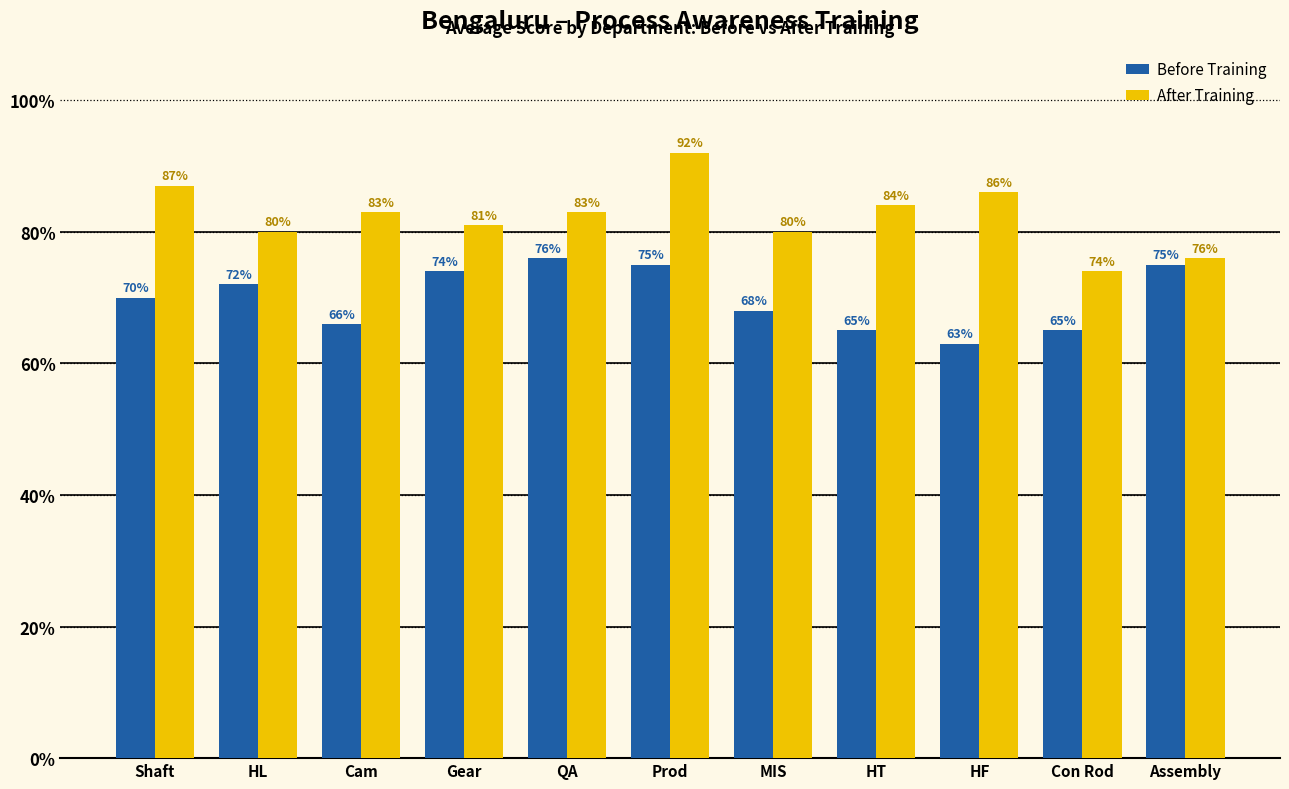

Count the number of categories in the chart.

11